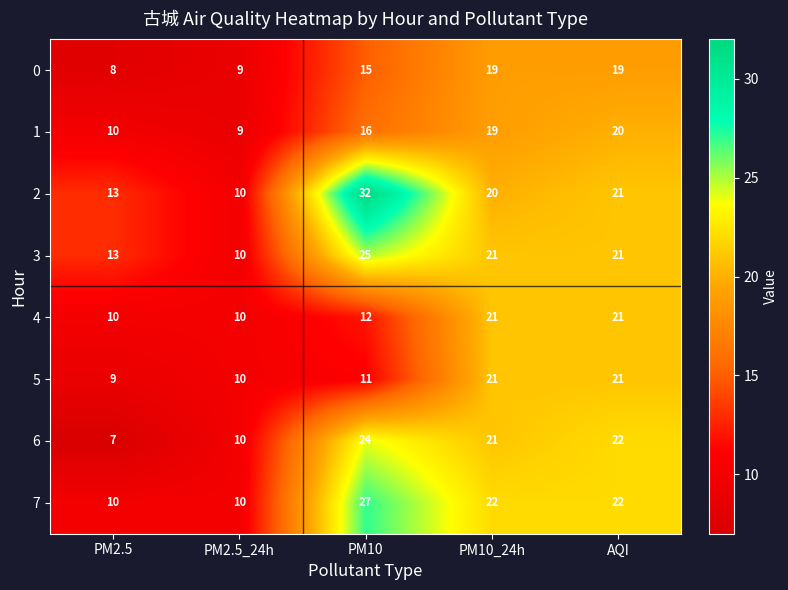

Which series changed the most between PM2.5_24h and PM10?

2